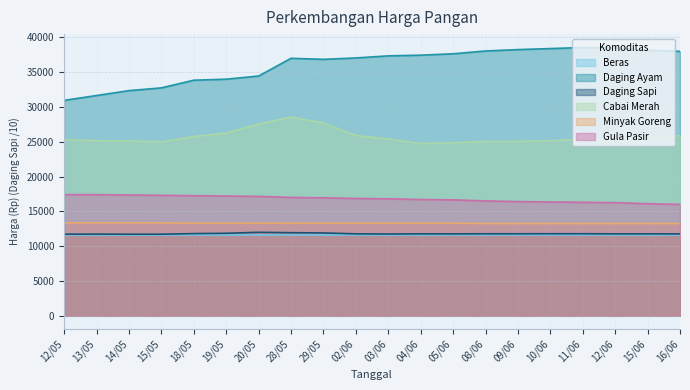

What is the difference between the maximum and minimum values in the Daging Ayam series?

7600